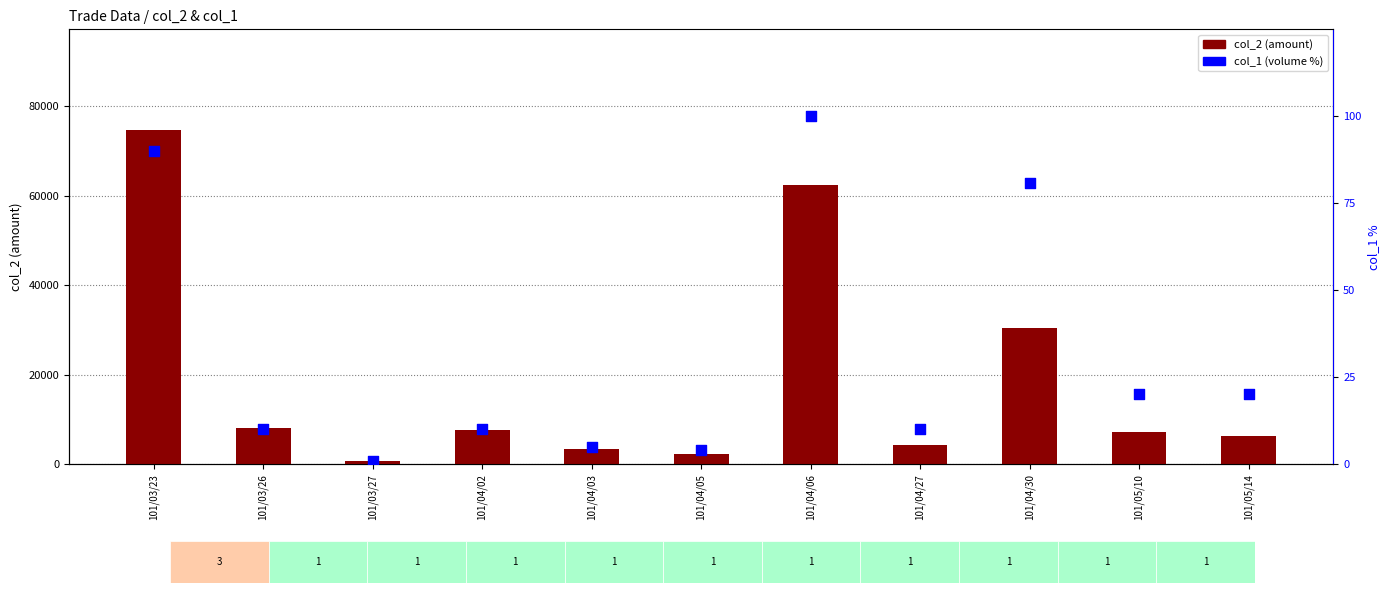

Which series reaches the maximum Y coordinate?

col_2 (amount)